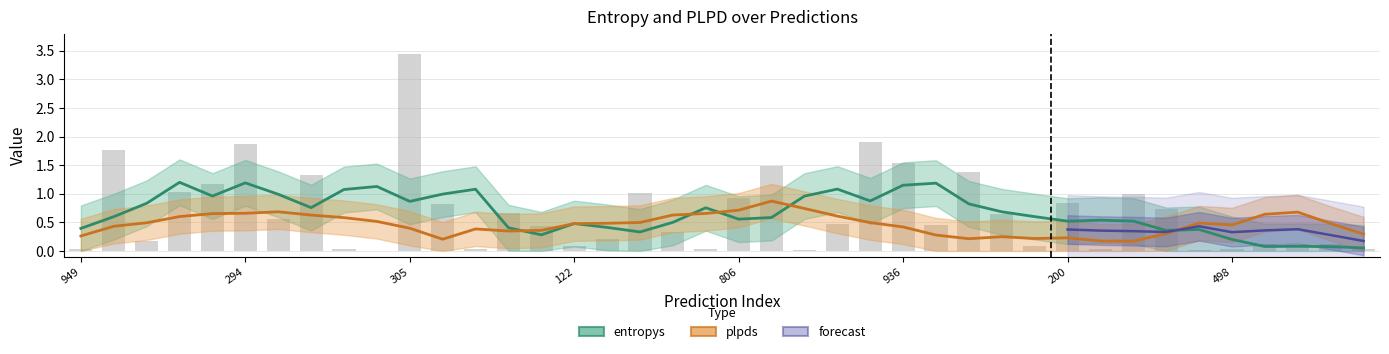

What value does the data have at 807?

1.4